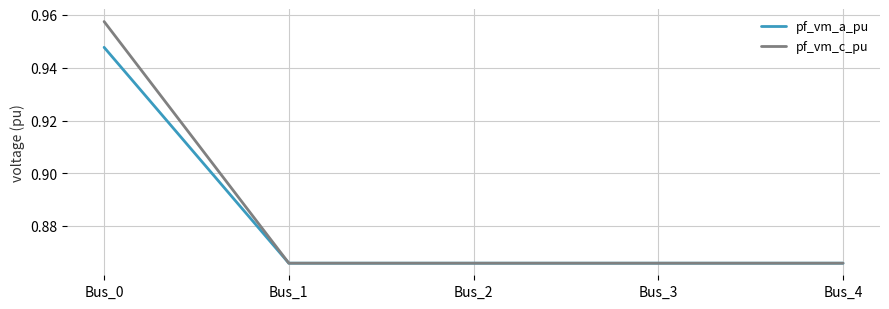

At which category is the sum across all series the highest?

Bus_0